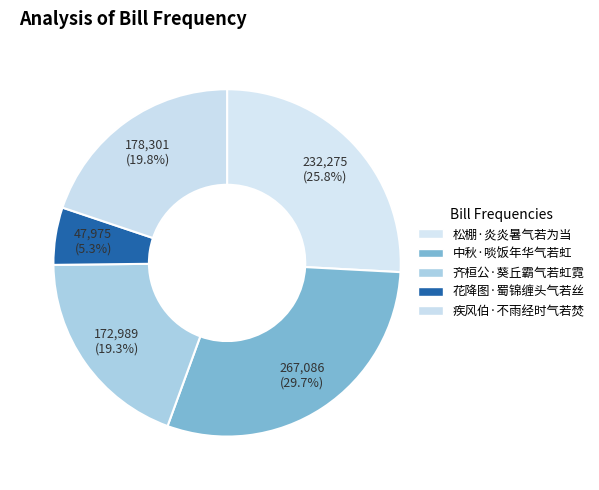

Count the number of slices in the pie.

5